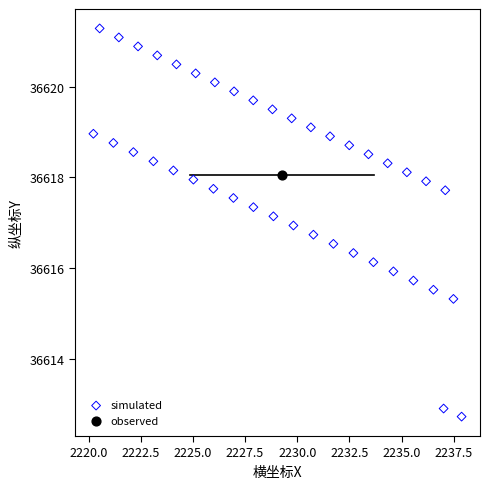

What are all the series names shown in the legend?

simulated, observed